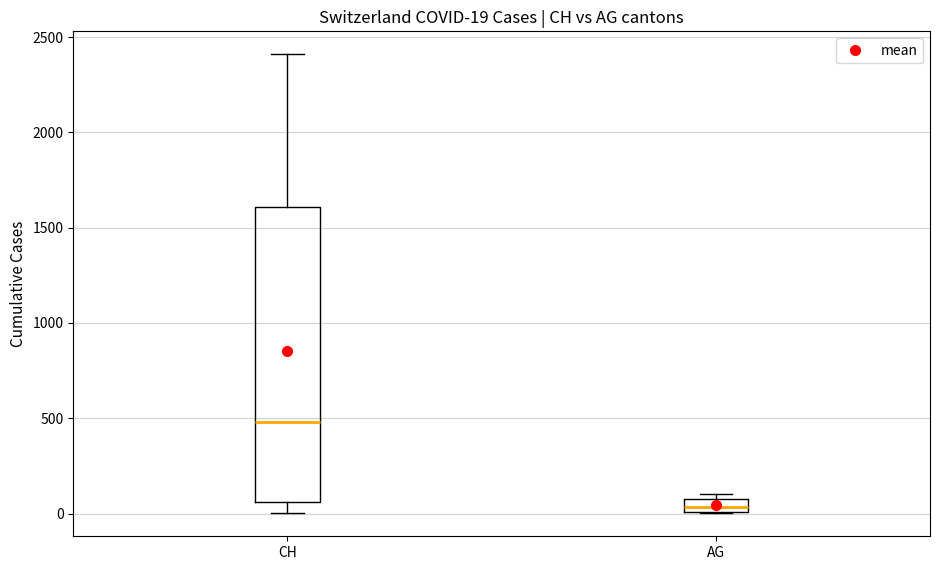

Which box's median line is the lowest?

AG